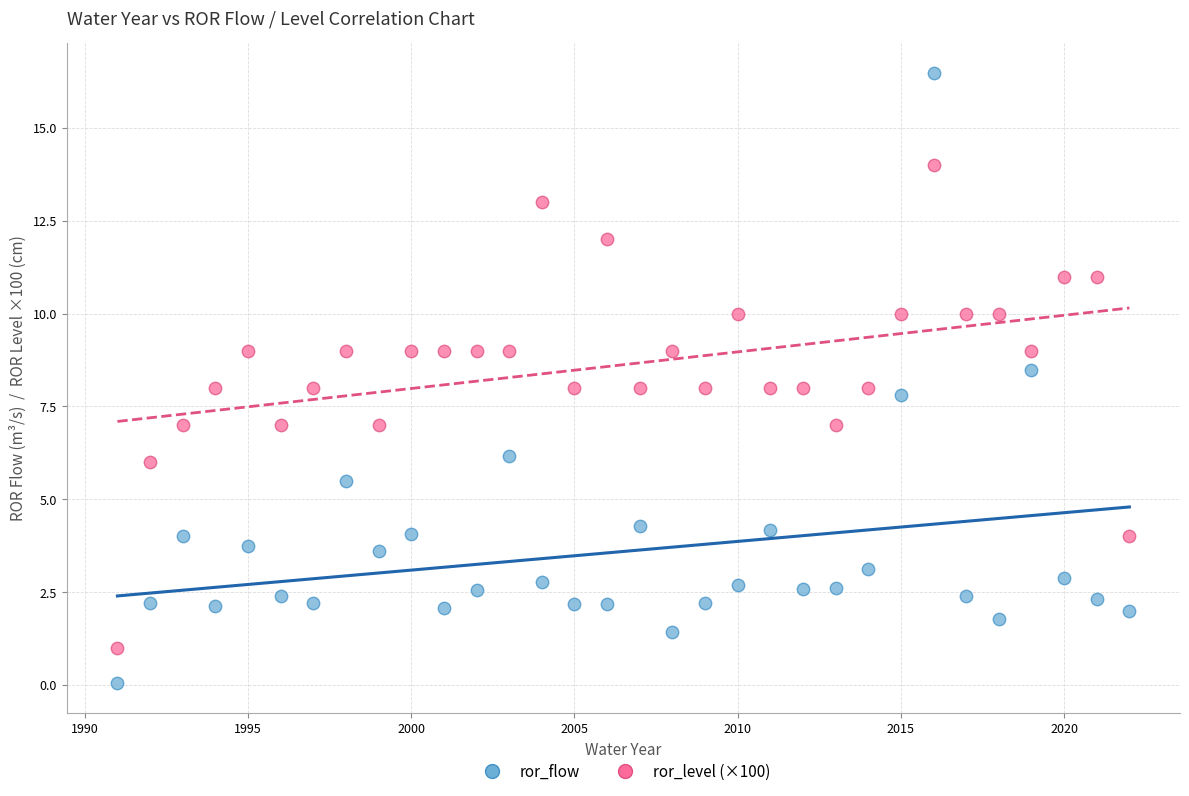

Which series reaches the minimum Y coordinate?

ror_flow